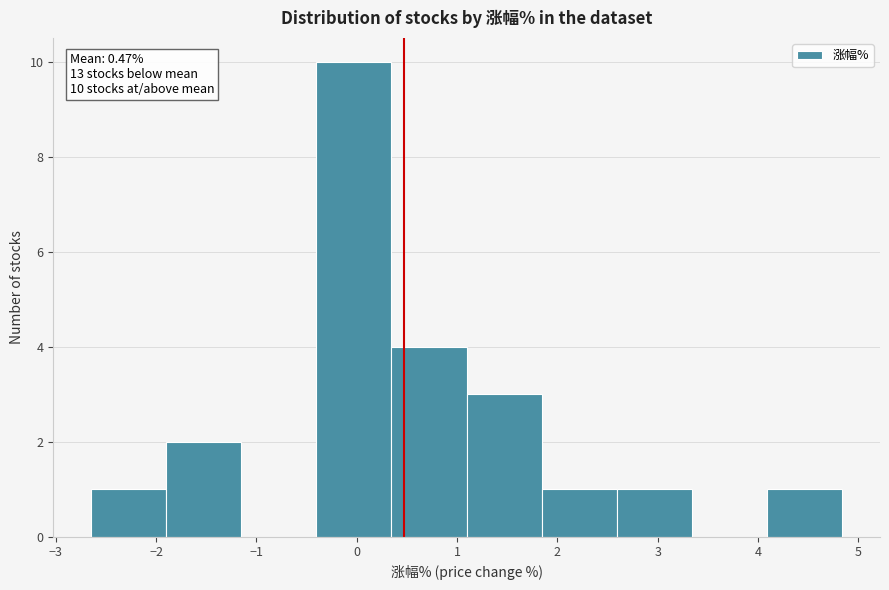

Over which range of the x-axis is the bar tallest?

-0.4 to 0.3